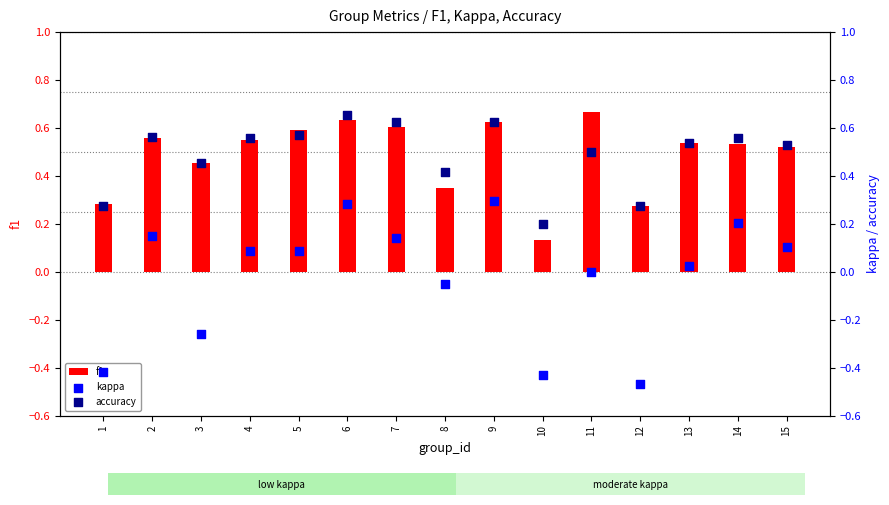

Which series has the largest total across all categories?

accuracy